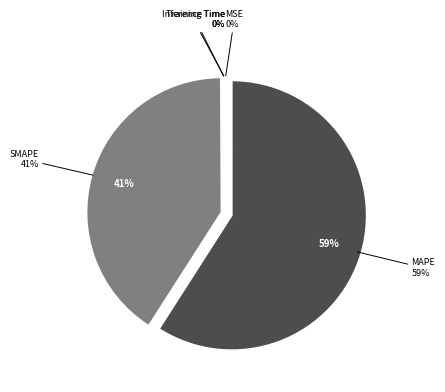

How many segments does this pie chart have?

5